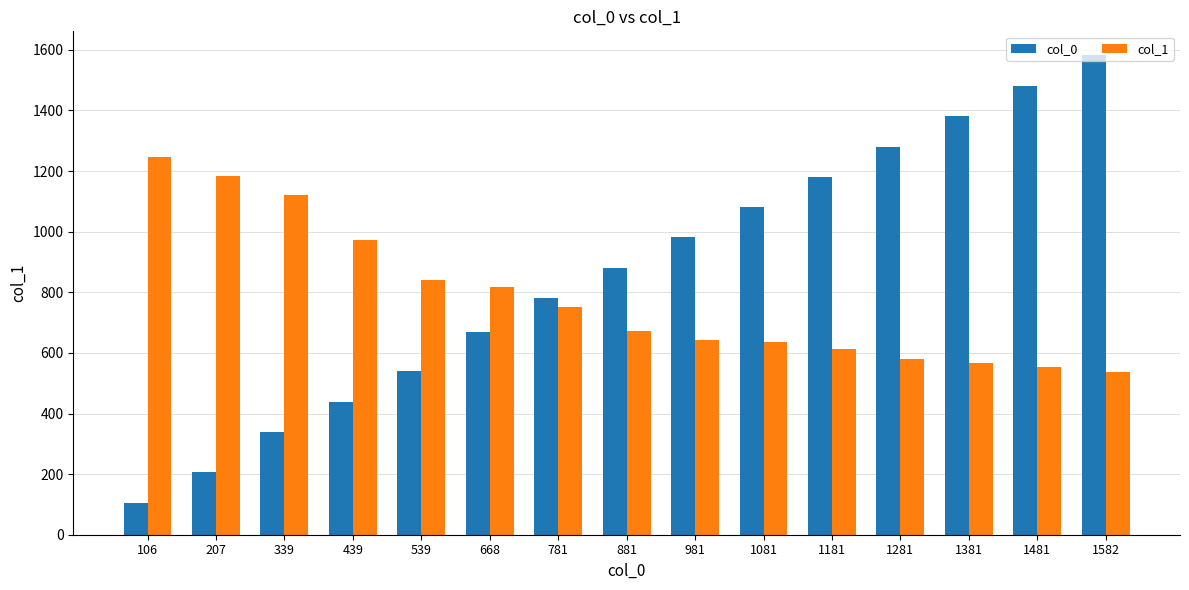

What is the difference between the maximum and minimum values in the col_1 series?

711